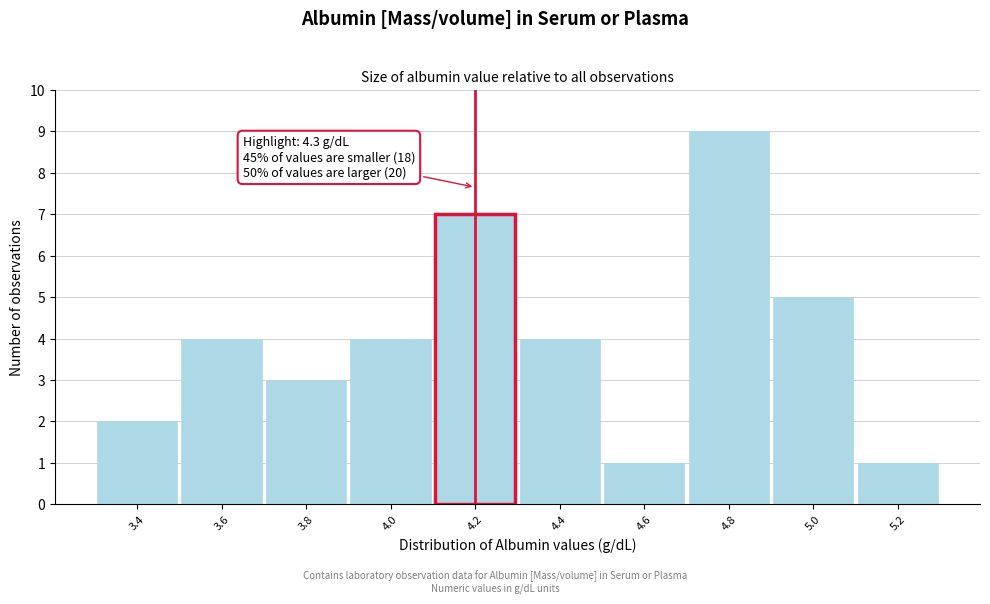

Reading left to right, transcribe all the data shown in this chart.

2	4	3	4	7	4	1	9	5	1